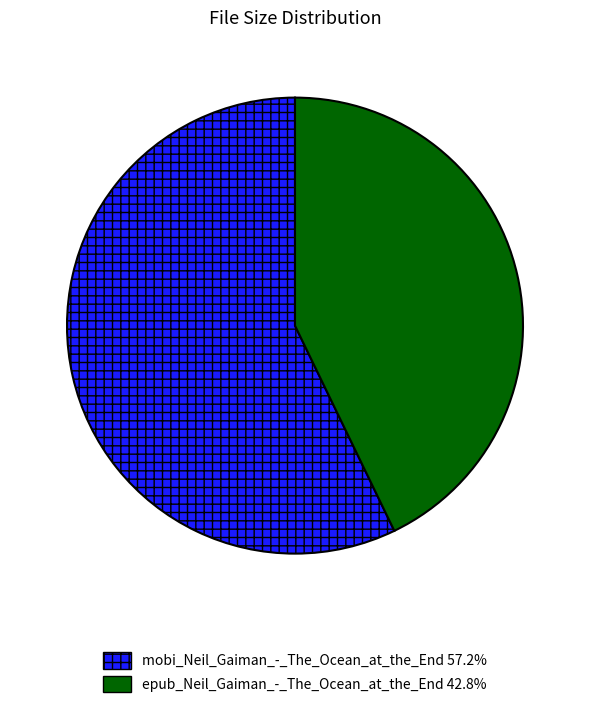

Which slice is the smallest?

epub_Neil_Gaiman_-_The_Ocean_at_the_End